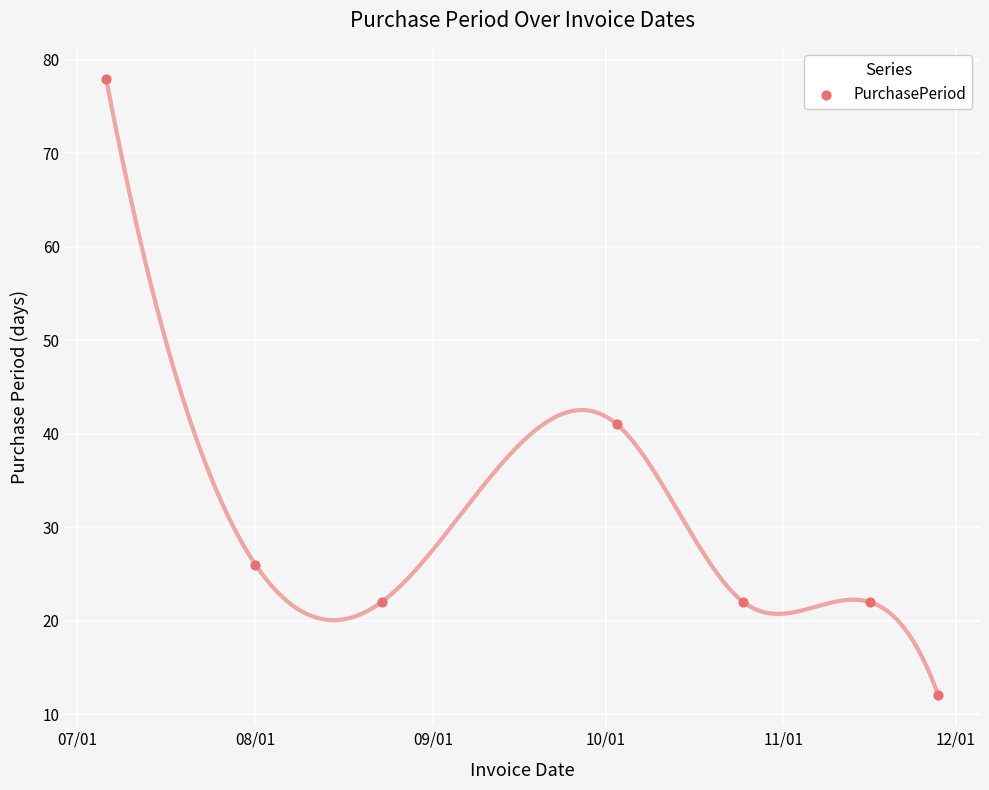

What is the average Y value?

32